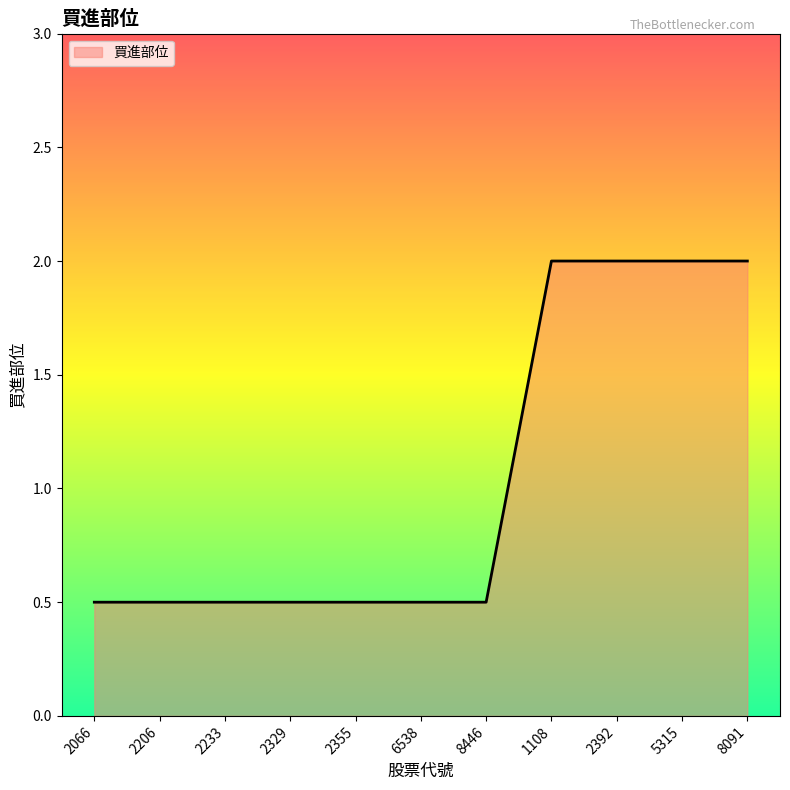

What position from the right is 1108?

4